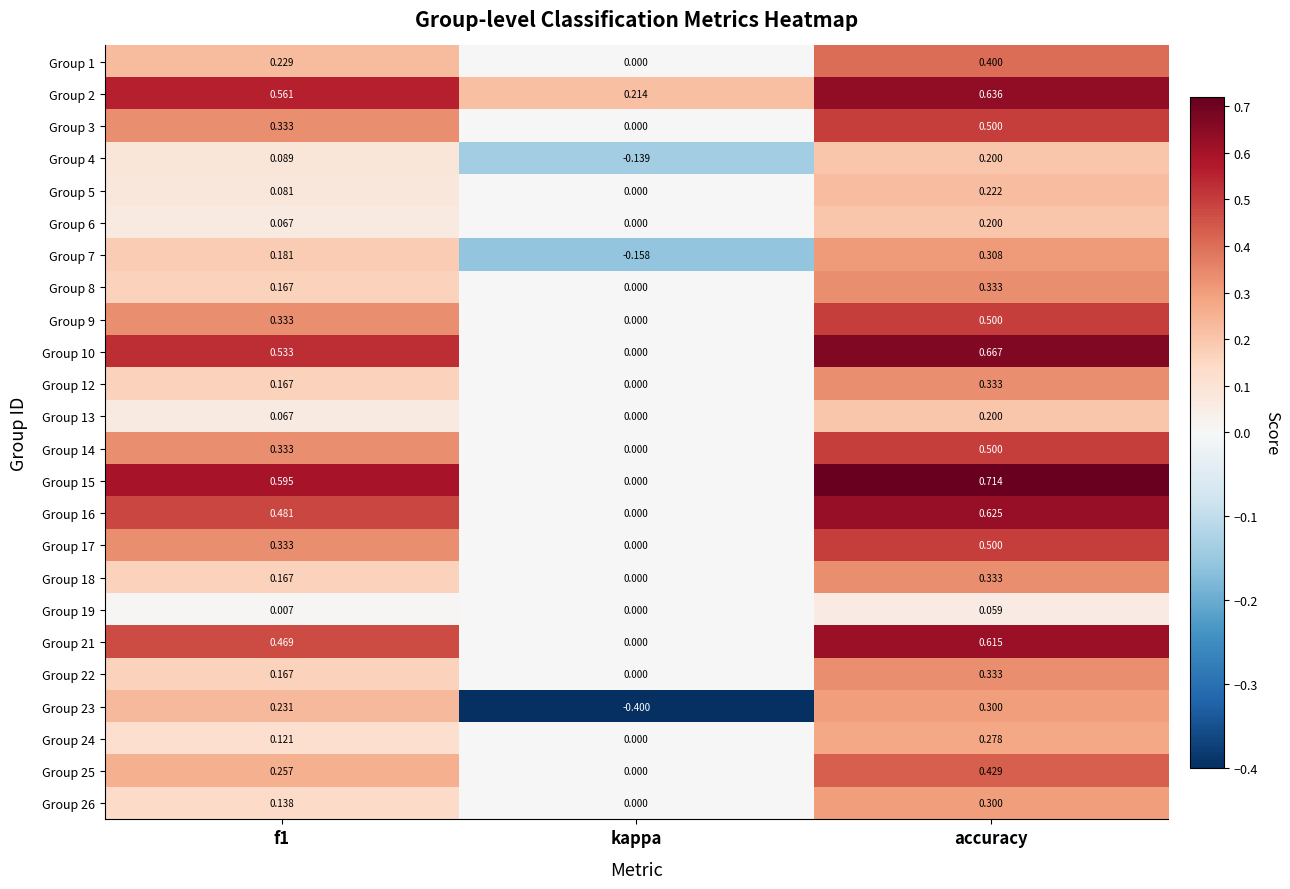

How many data points does each series have?

3